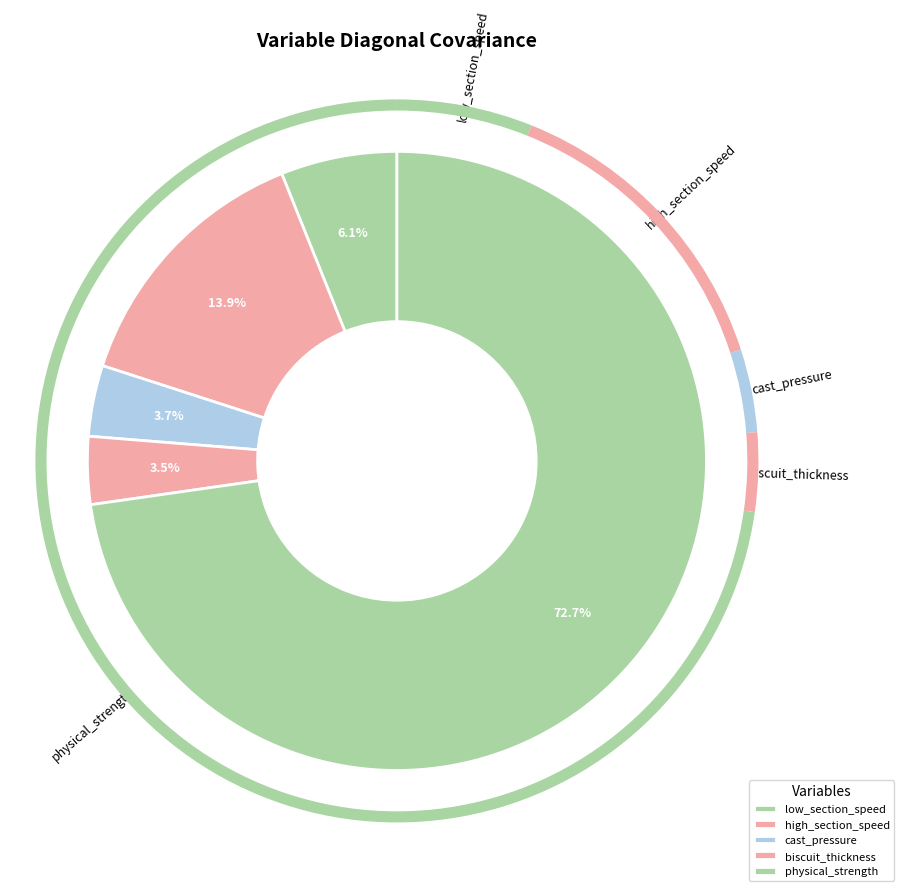

How many segments does this pie chart have?

5